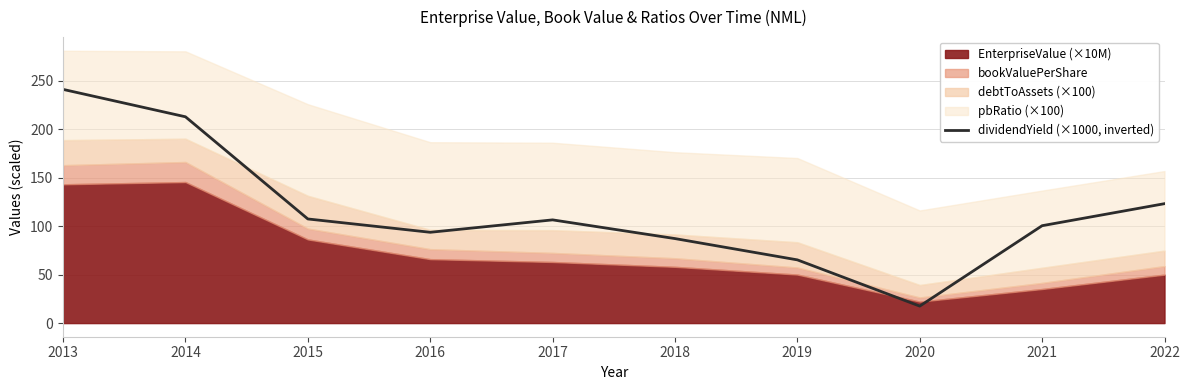

The value of dividendYield (×1000, inverted) at 2016 is 41.5. True or false?

False